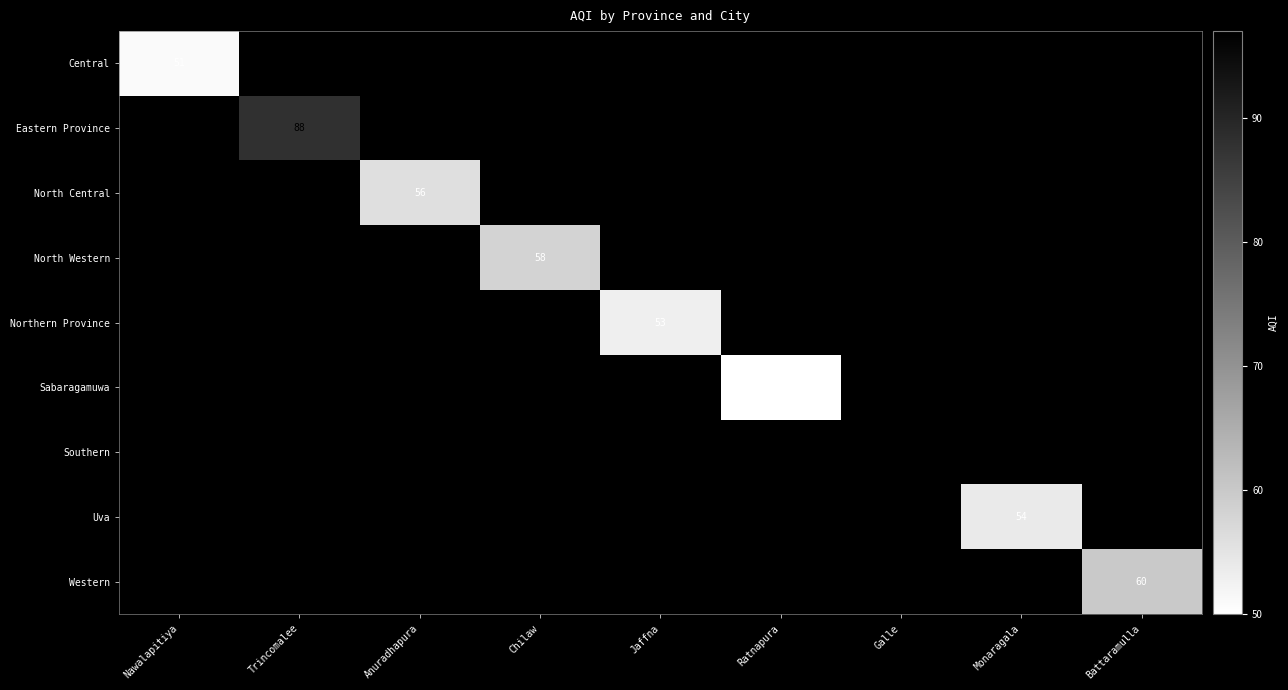

Count the number of data series in this chart.

9